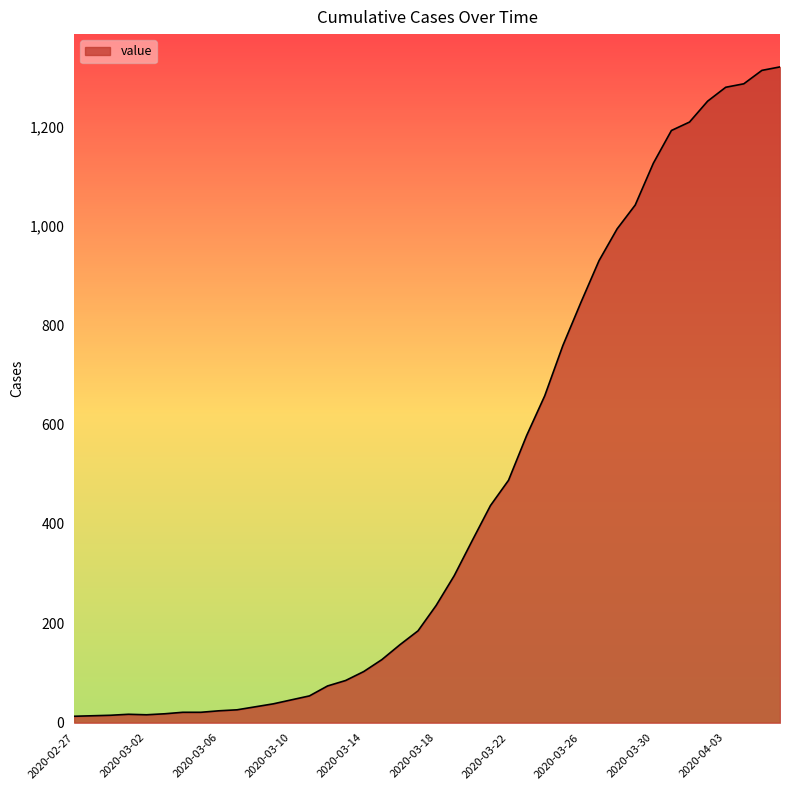

What is the difference between the maximum and minimum values?

1307